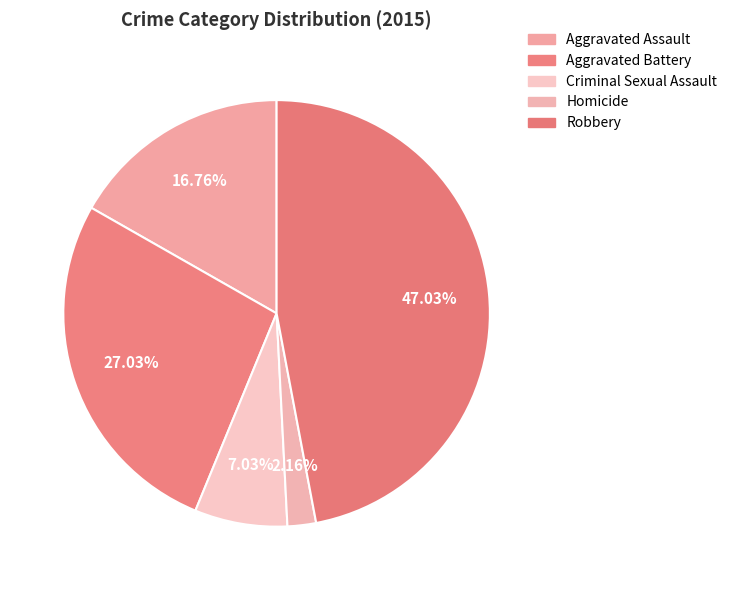

Is it true that Homicide is 2% of the pie?

True